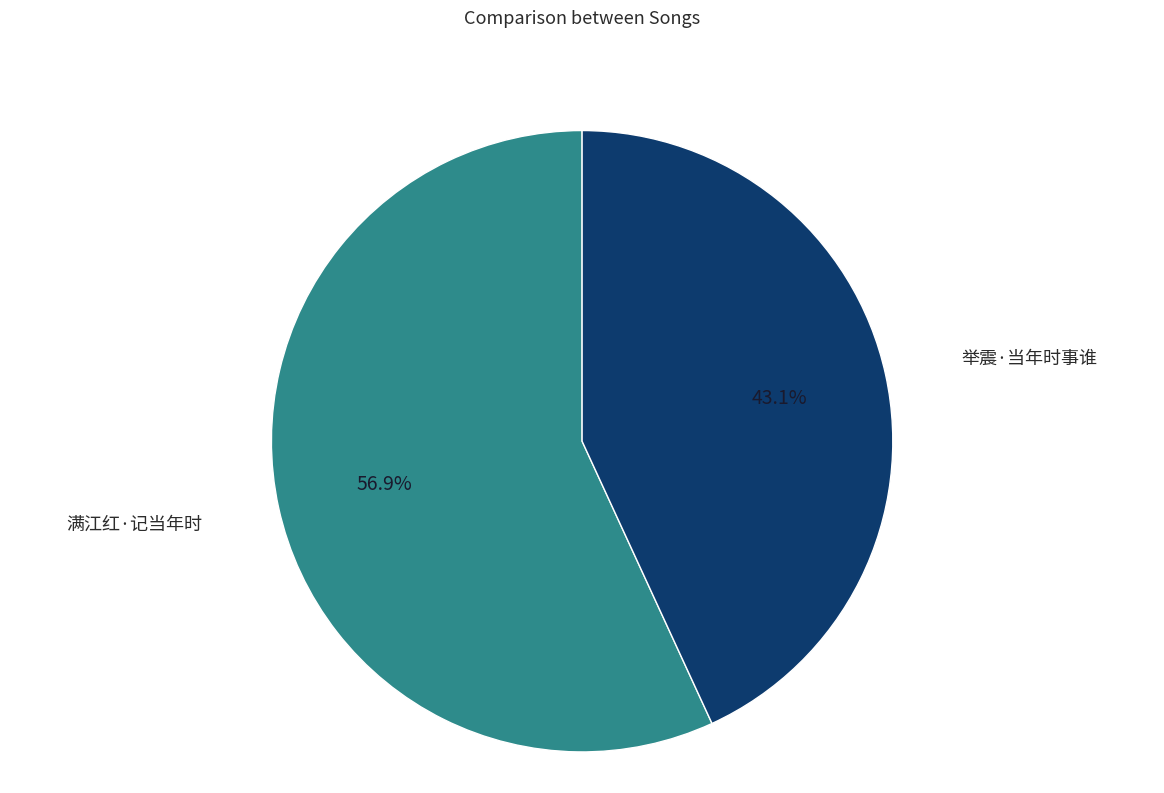

Is there any slice that represents more than half of the pie?

Yes